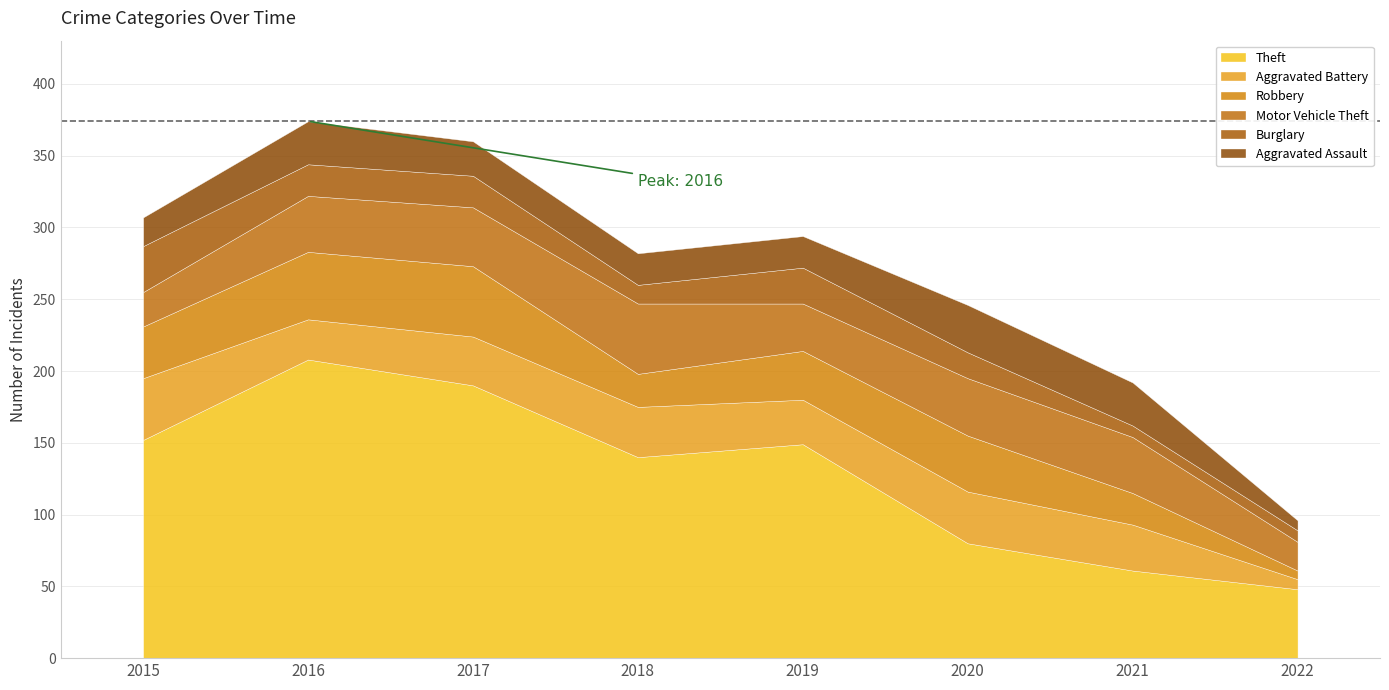

At which label does Aggravated Battery first exceed 34?

2015